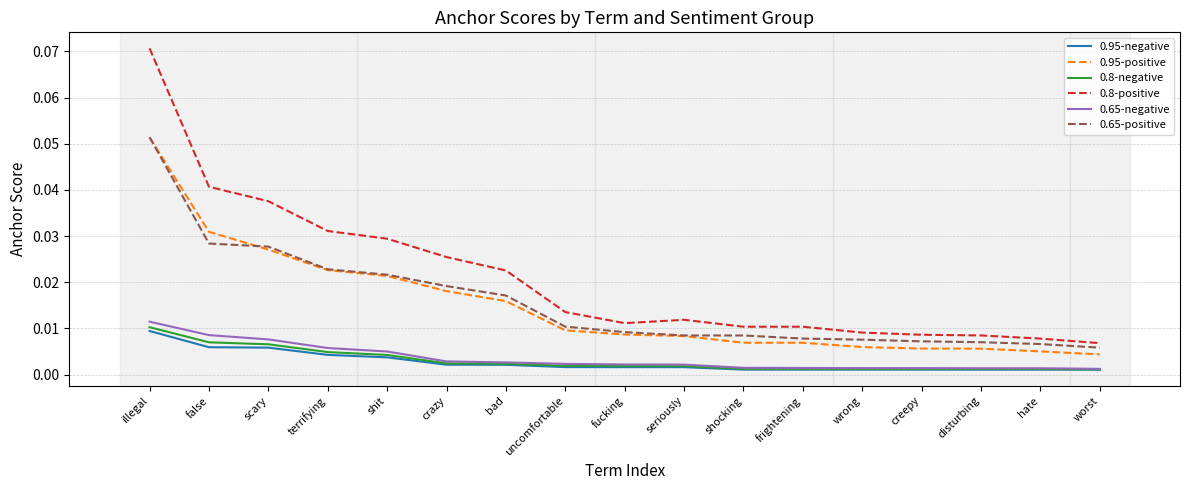

Which series changed the most between terrifying and fucking?

0.8-positive